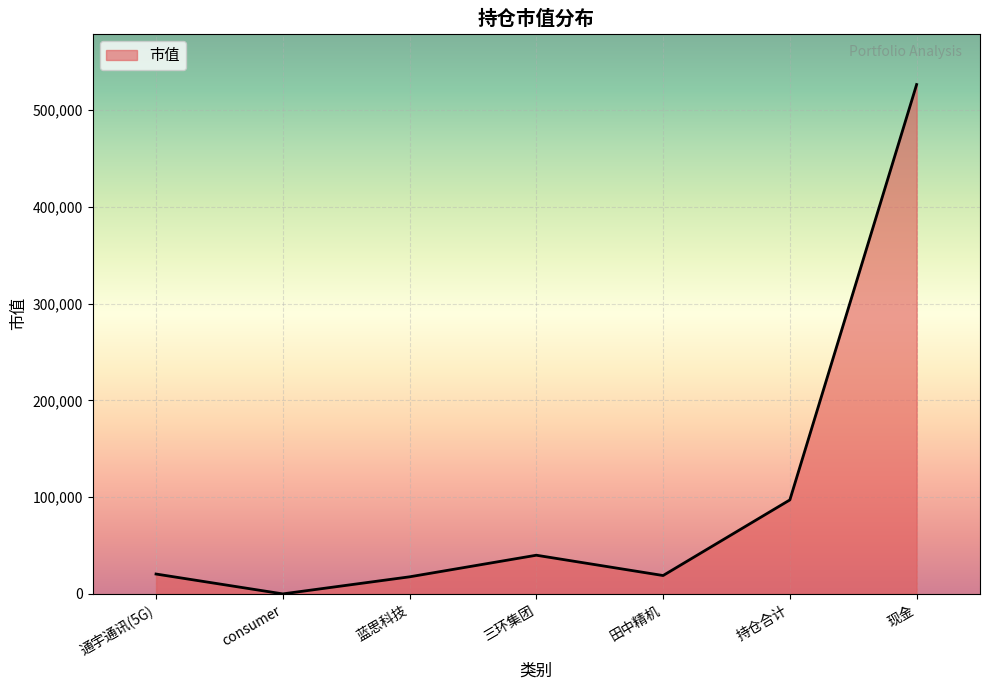

True or false: there are more than 2 points higher than both neighbors.

False